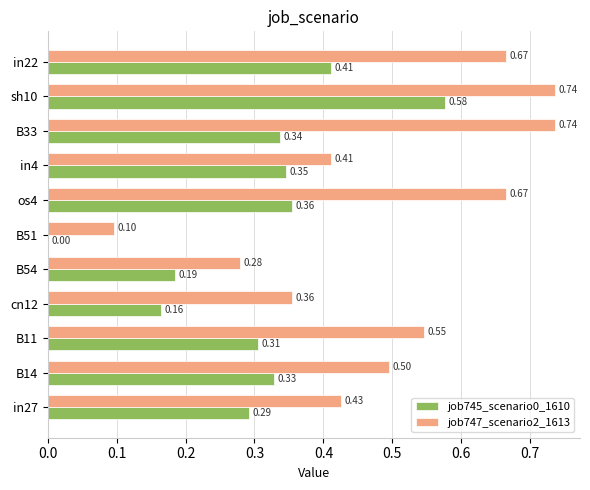

Between B54 and os4, which series saw the biggest shift?

job747_scenario2_1613